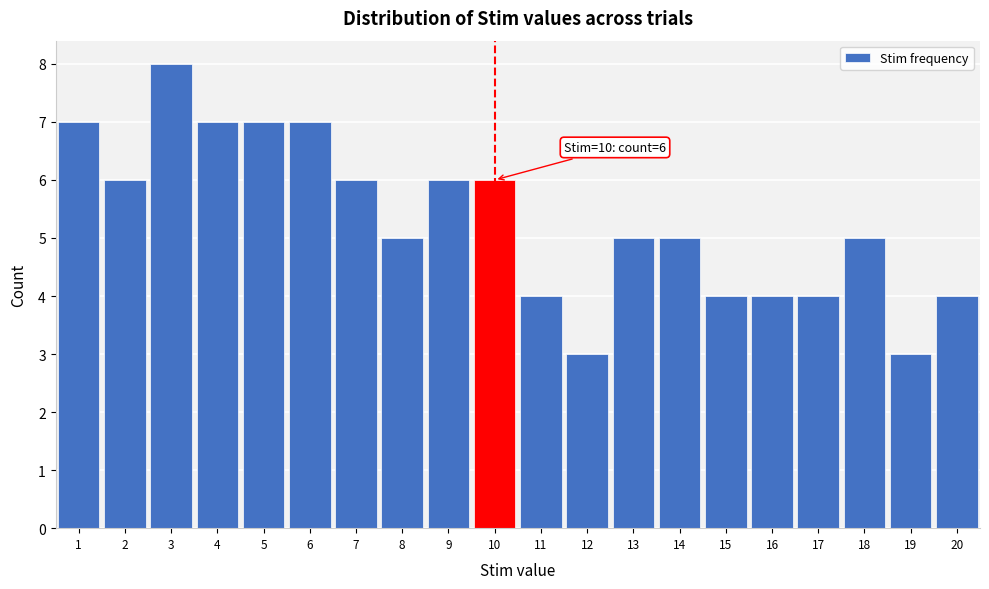

Over which range of the x-axis is the bar tallest?

2.5 to 3.5